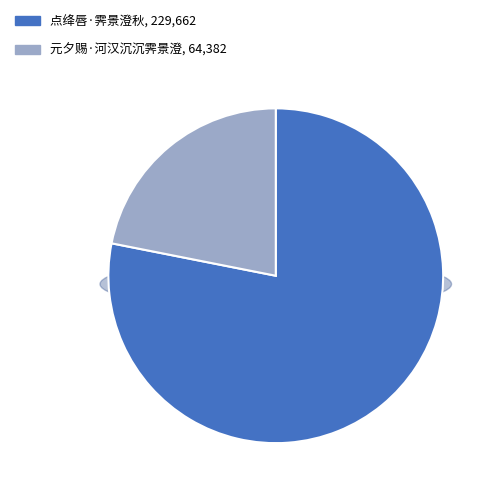

The 点绛唇·霁景澄秋 slice represents 78% of the pie. True or false?

True